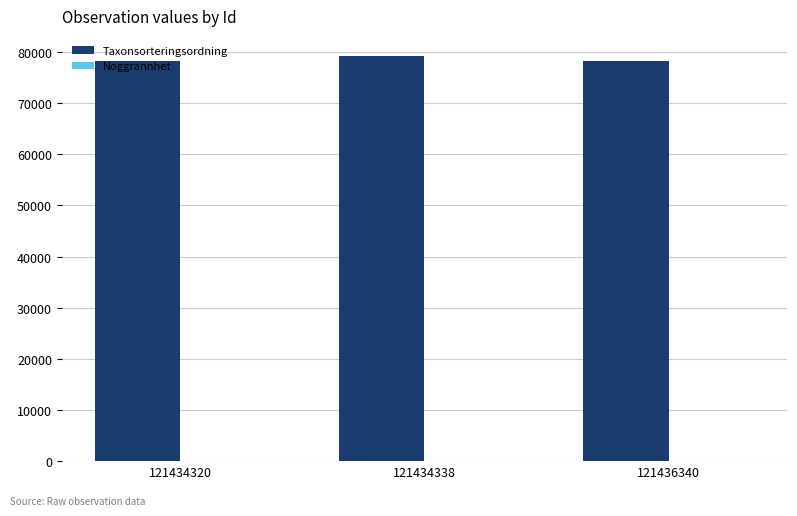

What is the maximum value shown in the chart?

79205